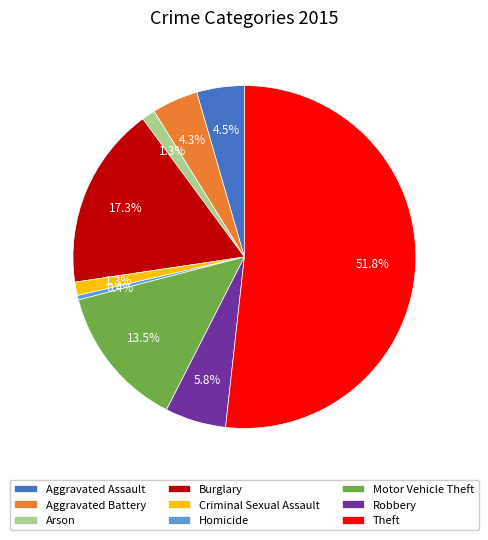

Is the sum of Aggravated Assault and Aggravated Battery greater than half?

No